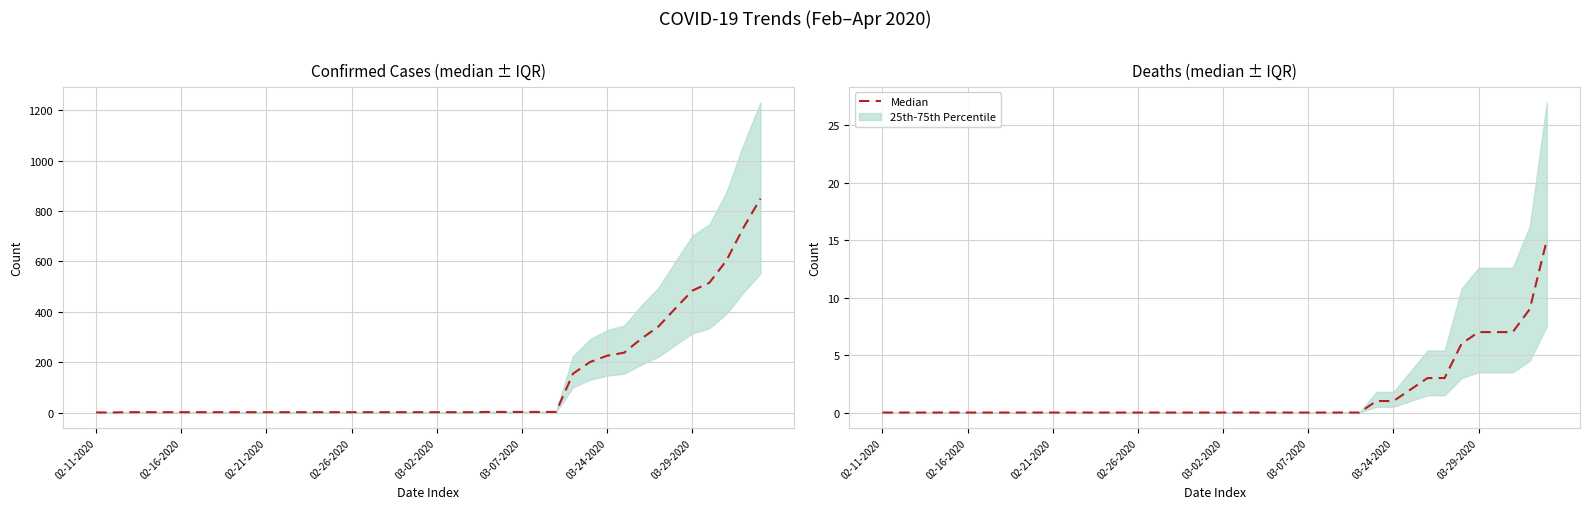

What position from the left is 39?

40